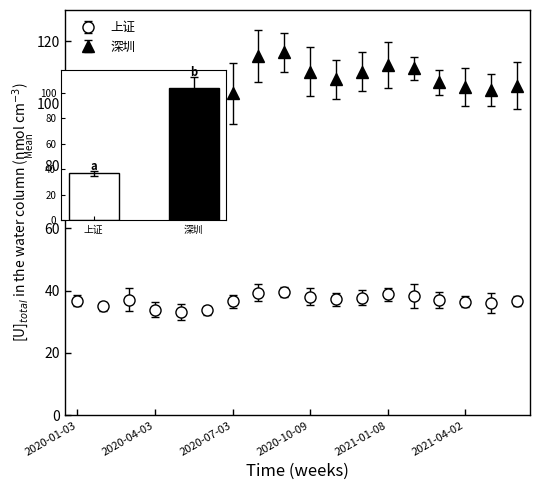

What is the maximum value for 上证?

39.5